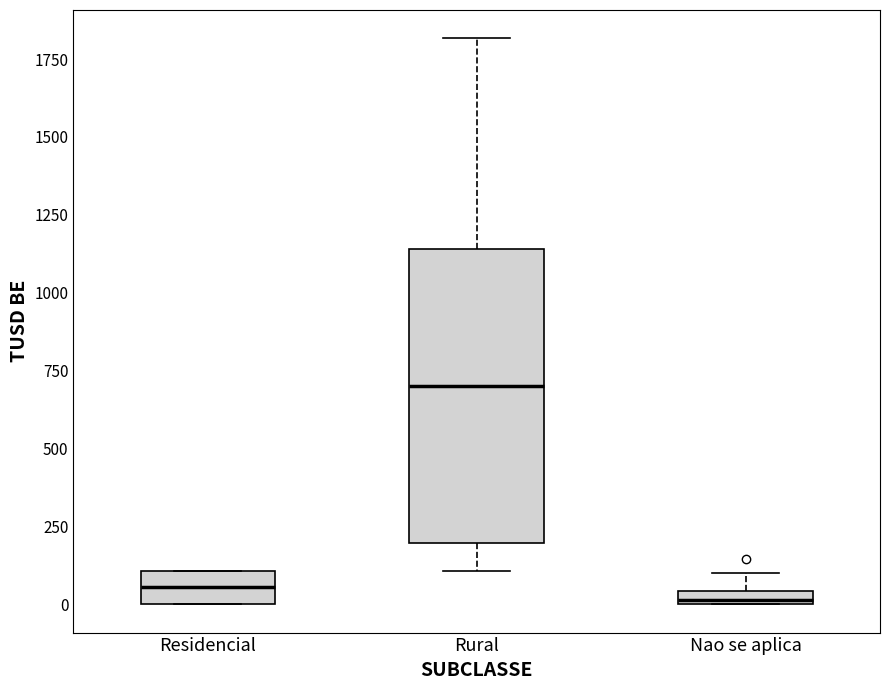

Which box's median line is the highest?

Rural